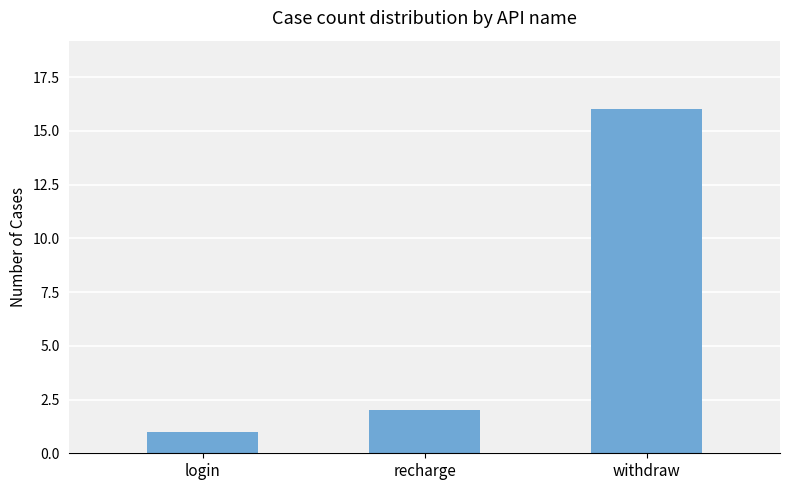

What is the greatest value displayed?

16